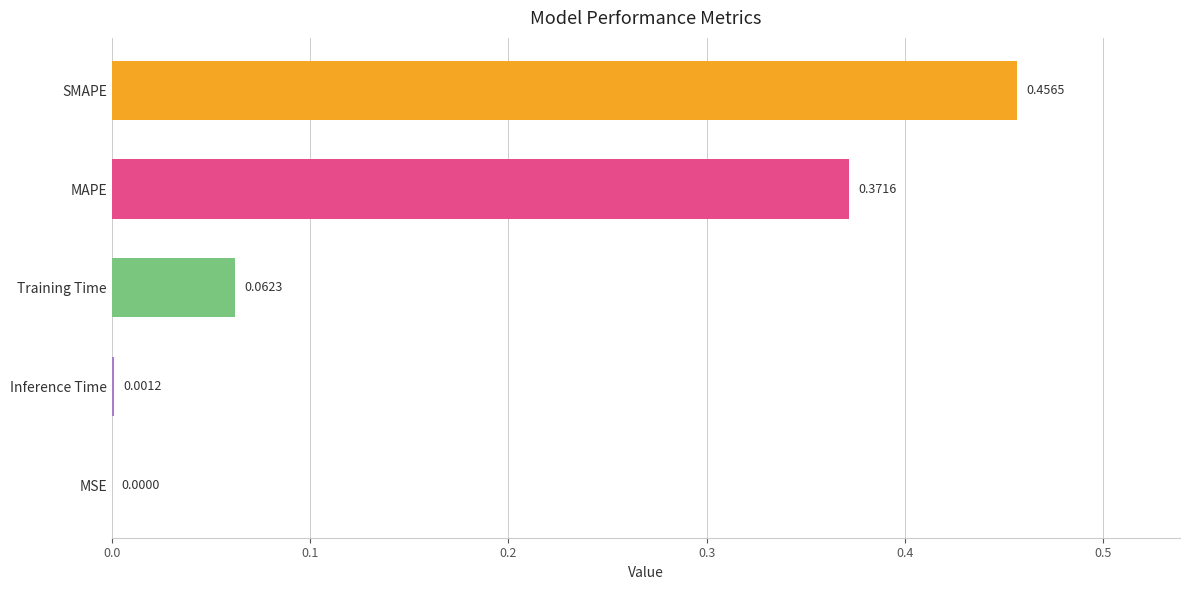

Which label corresponds to the largest value in the chart?

SMAPE